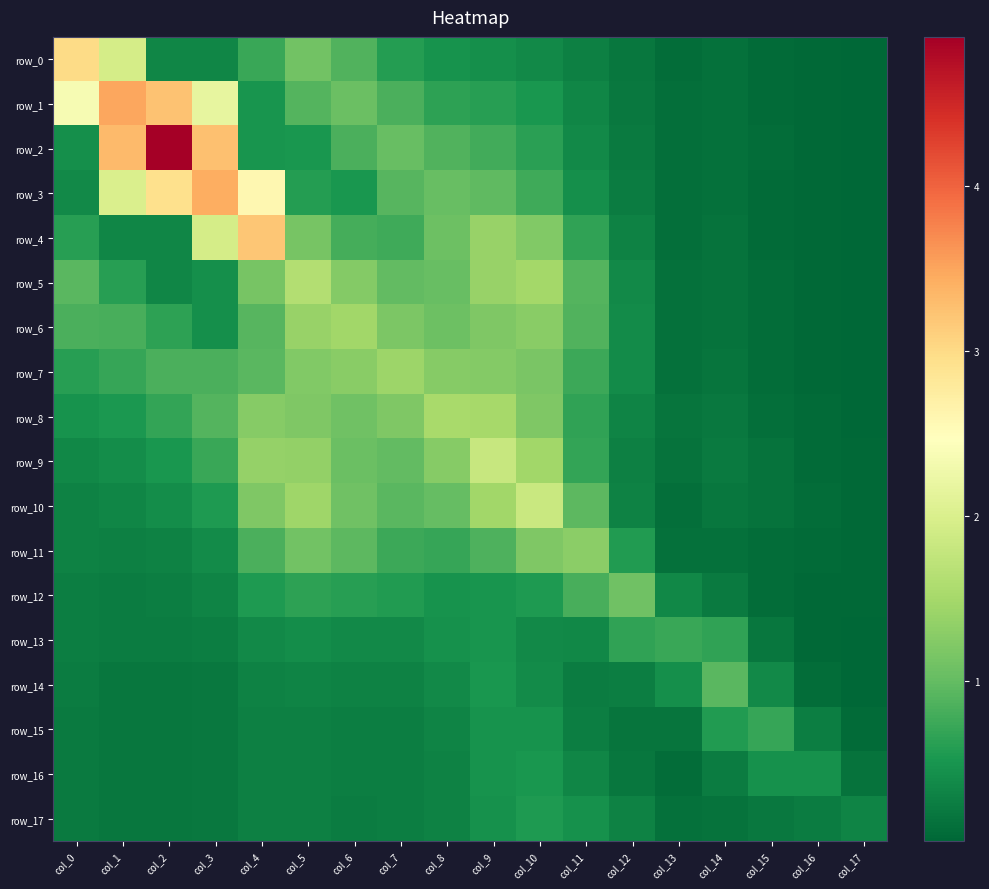

Which category has the highest value across all series?

col_2